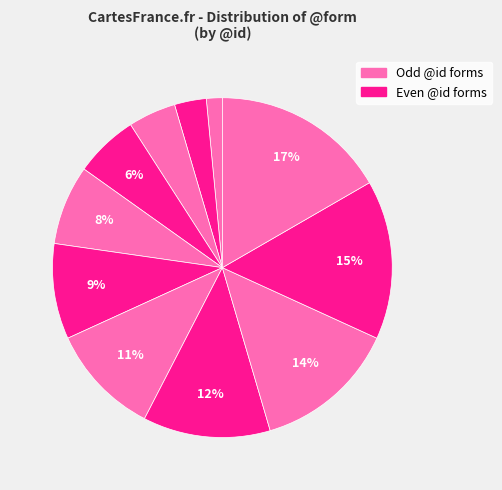

To the nearest percent, what is the difference between the largest and smallest slice percentages?

15%